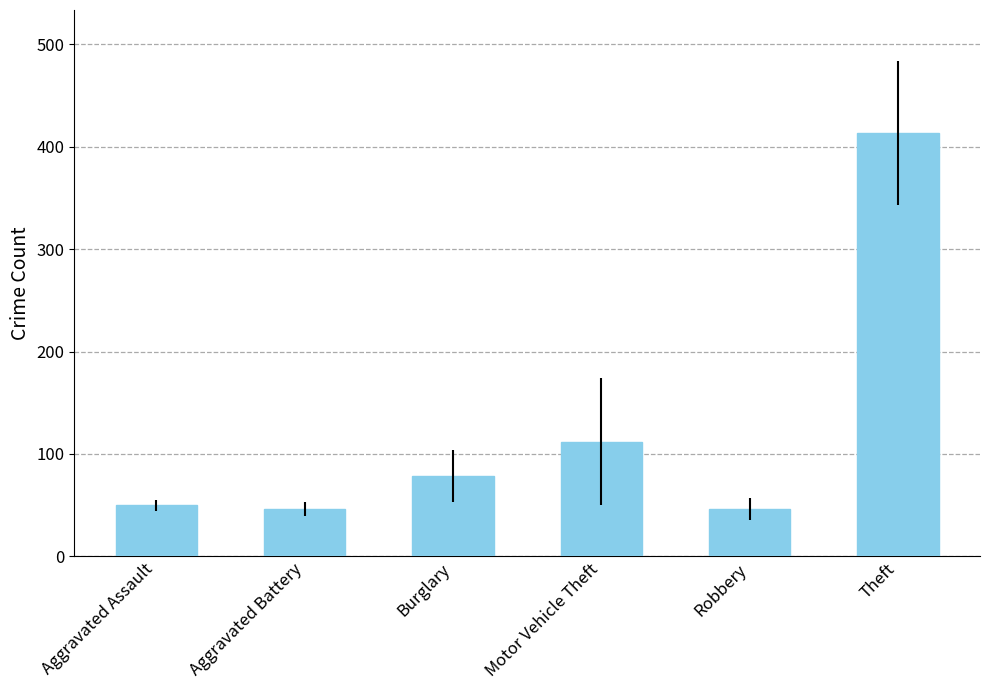

Which category has the highest value across all series?

Theft